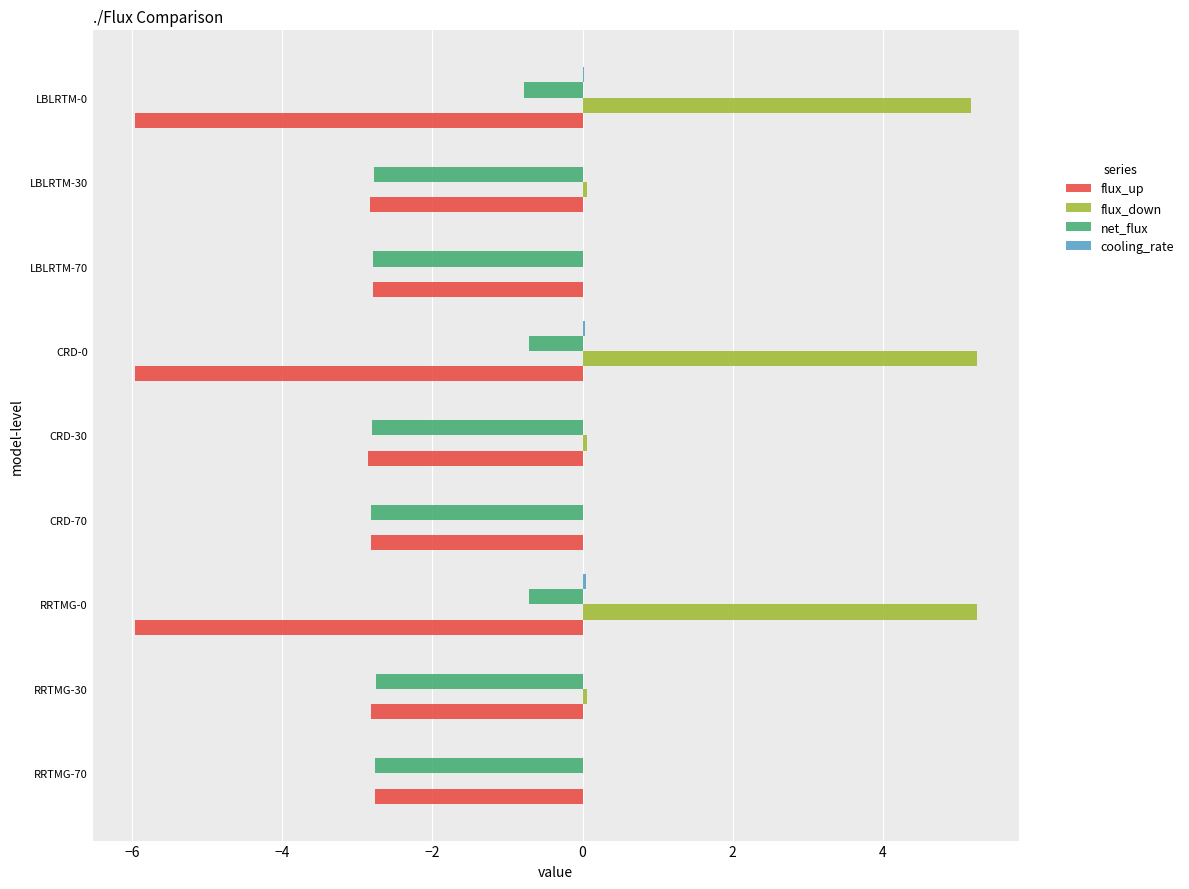

Which series has the largest total across all categories?

flux_down